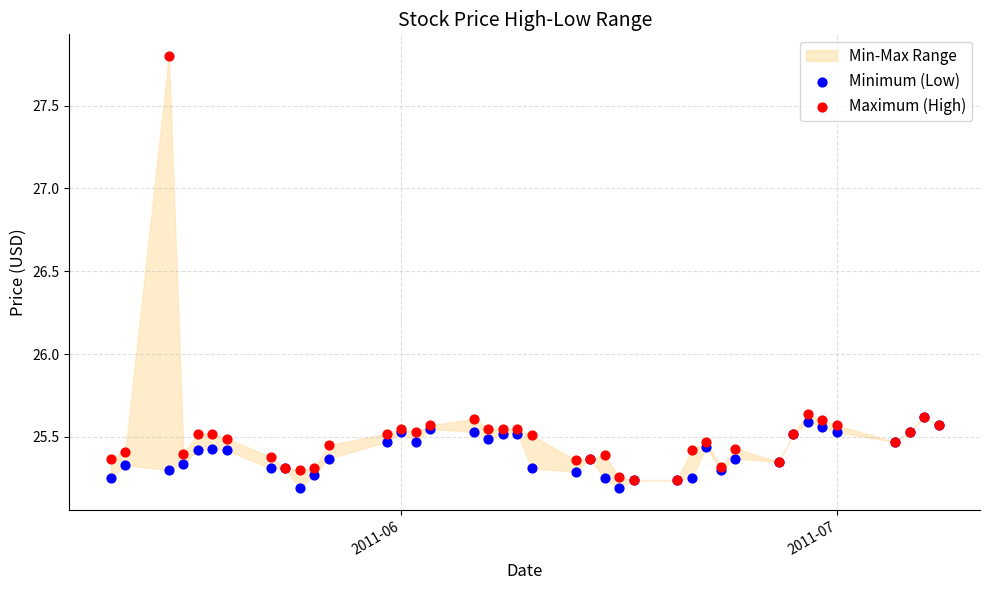

Which series has the widest spread of Y values?

Maximum (High)